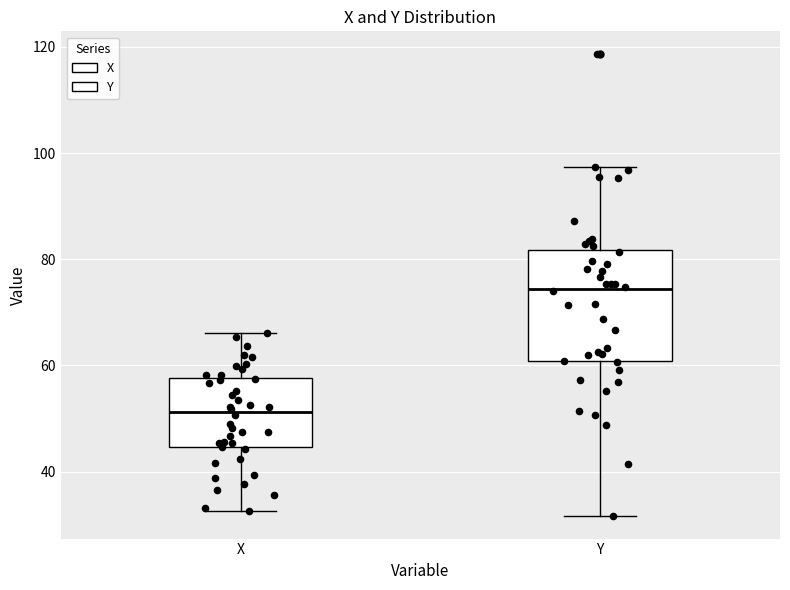

Which box's median line is the highest?

Y